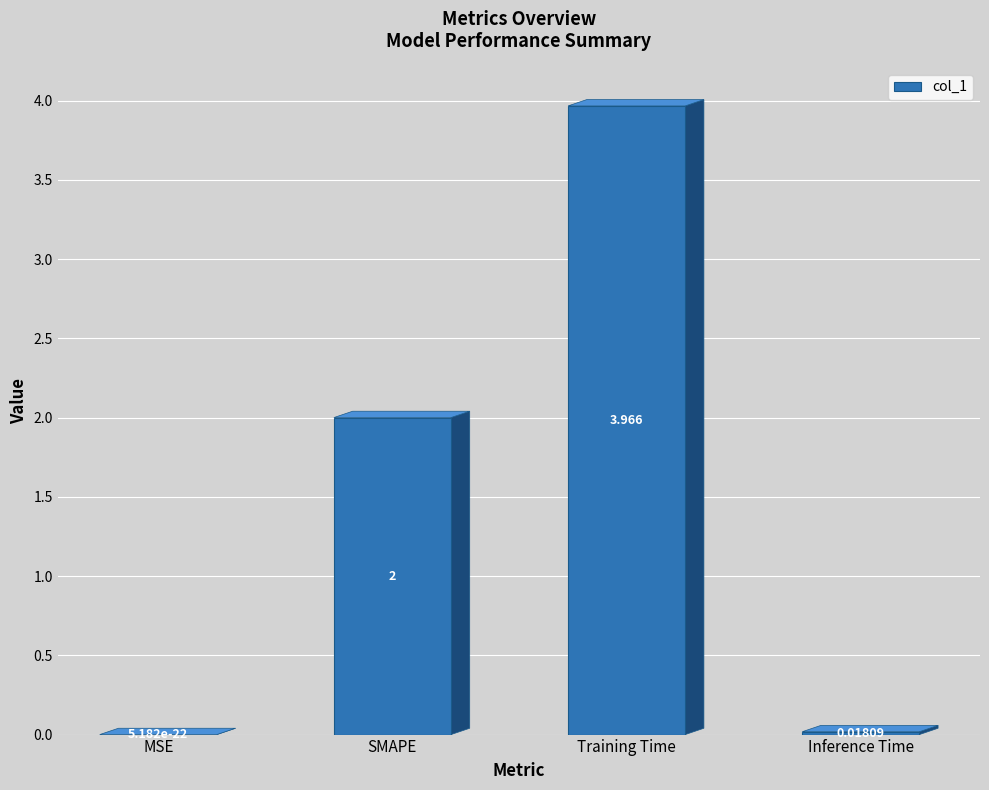

Between MSE and Training Time, which is larger?

Training Time